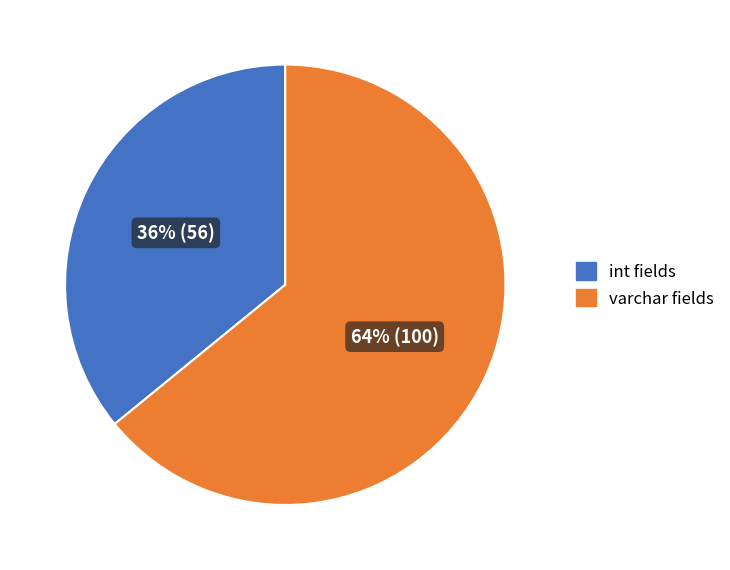

Is the sum of int fields and varchar fields greater than half?

Yes